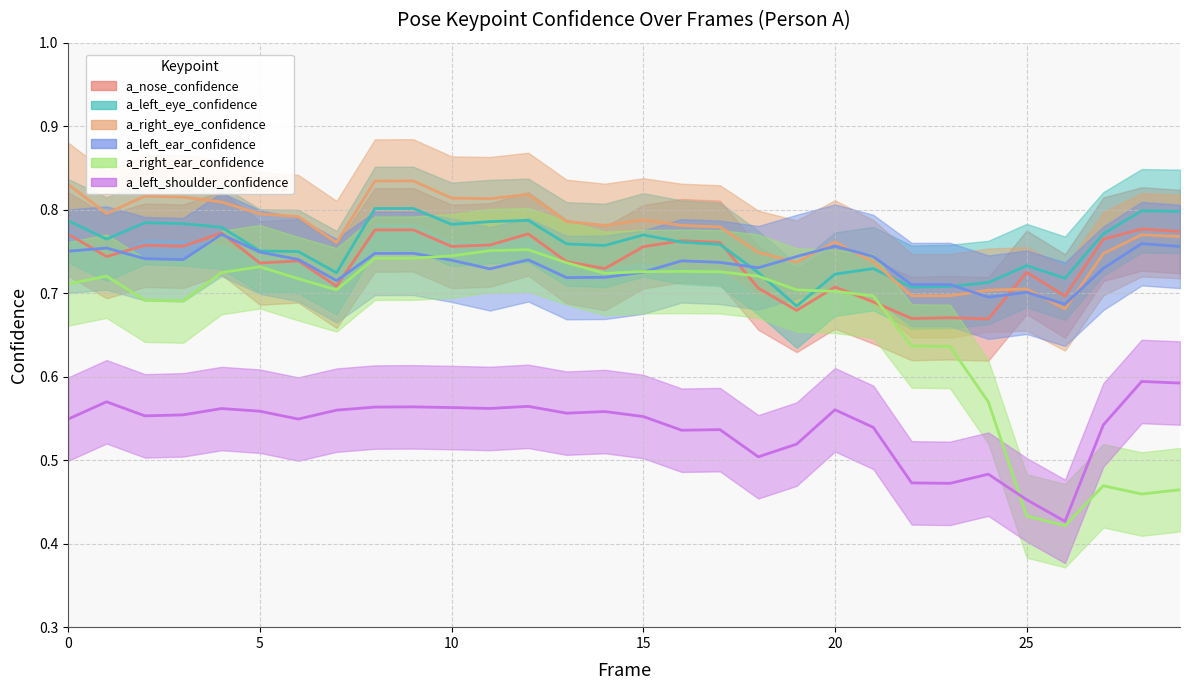

The a_nose_confidence series shows 0.8 at 9. True or false?

True